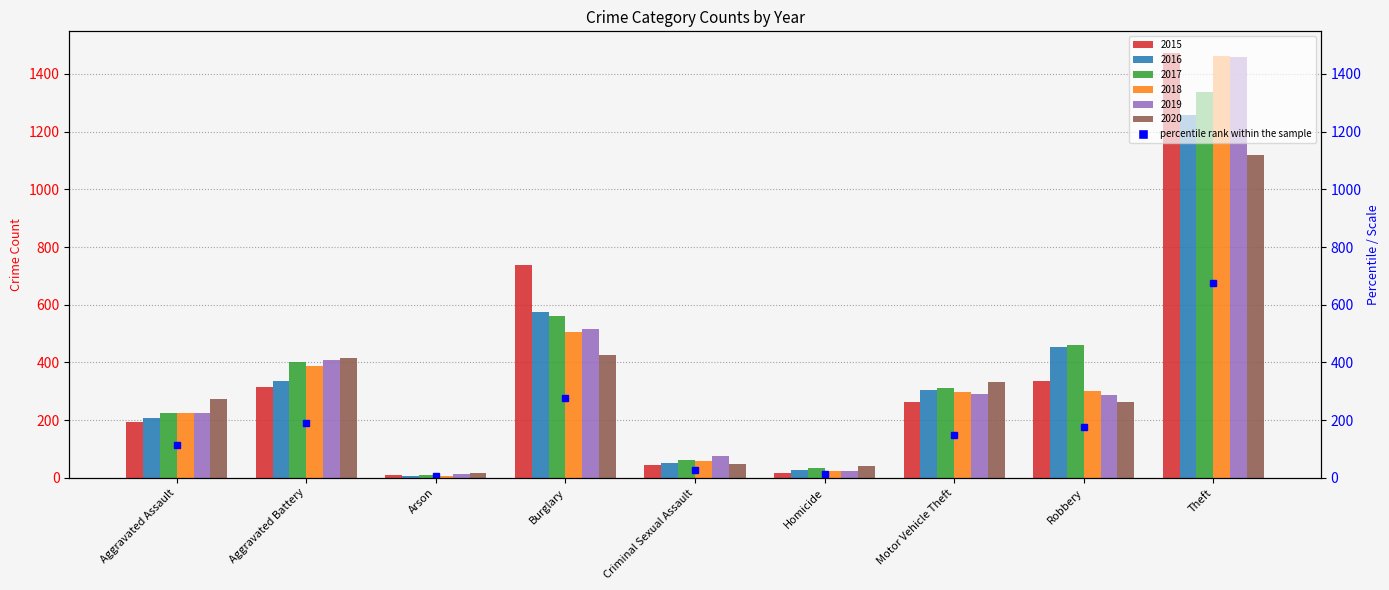

Between Homicide and Motor Vehicle Theft, which is larger?

Motor Vehicle Theft